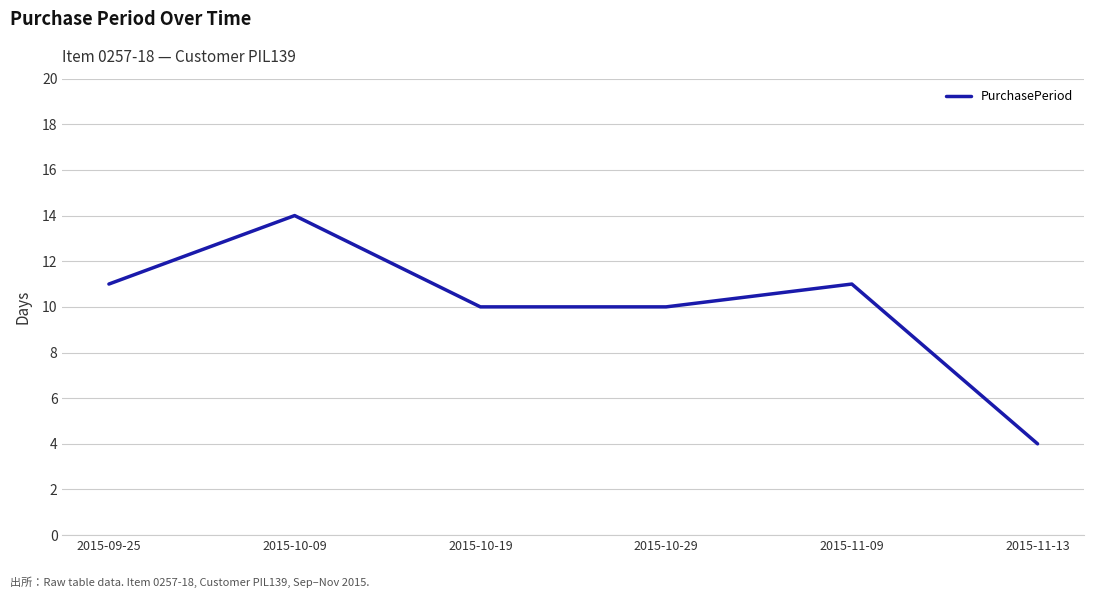

What is the change in value from 2015-09-25 to 2015-10-19?

-1